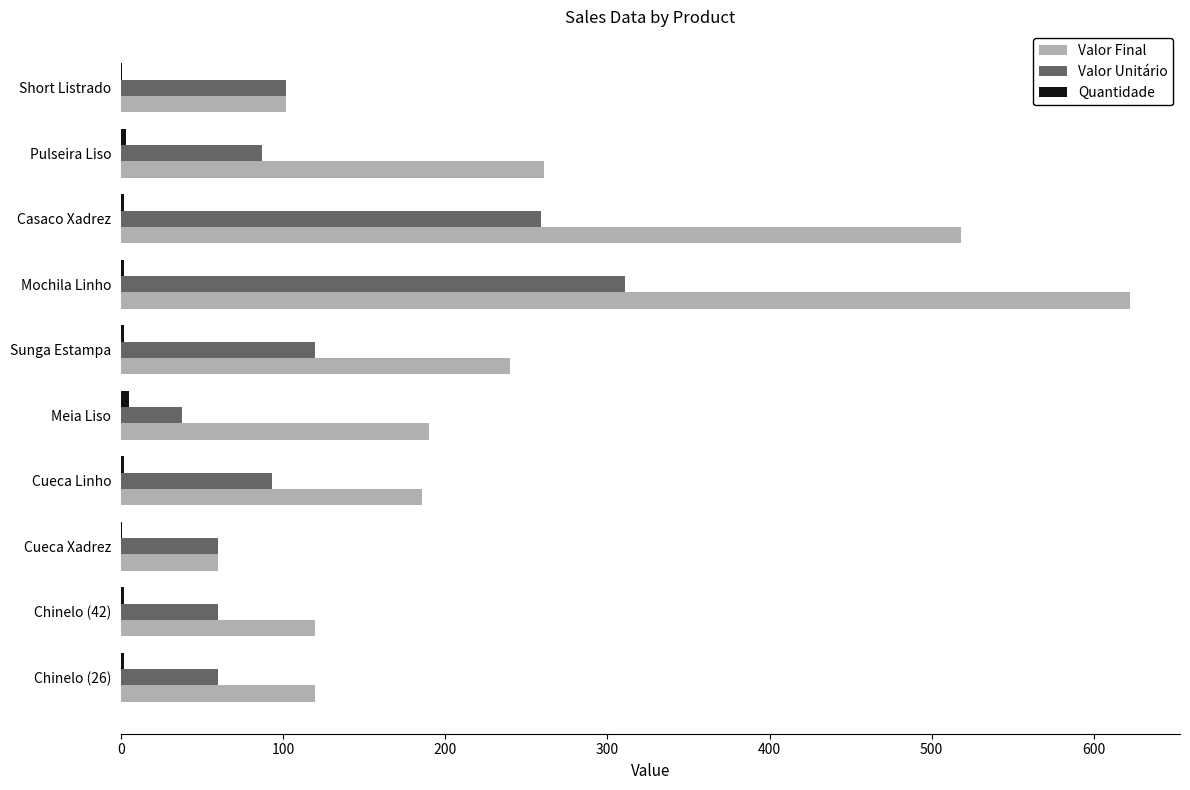

What is the sum of all Valor Final values?

2419